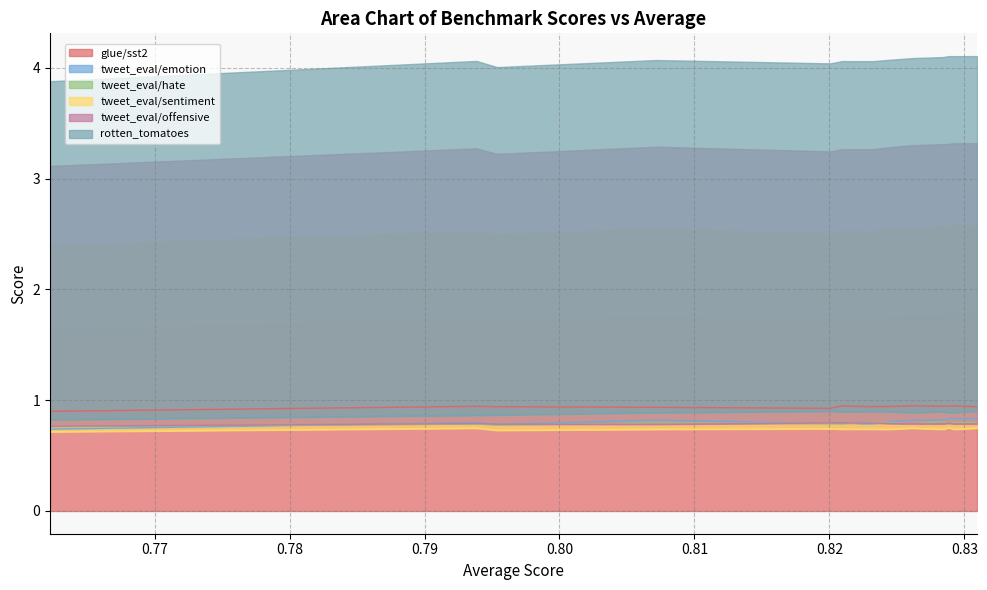

True or false: tweet_eval/offensive and glue/sst2 cross at least once.

False